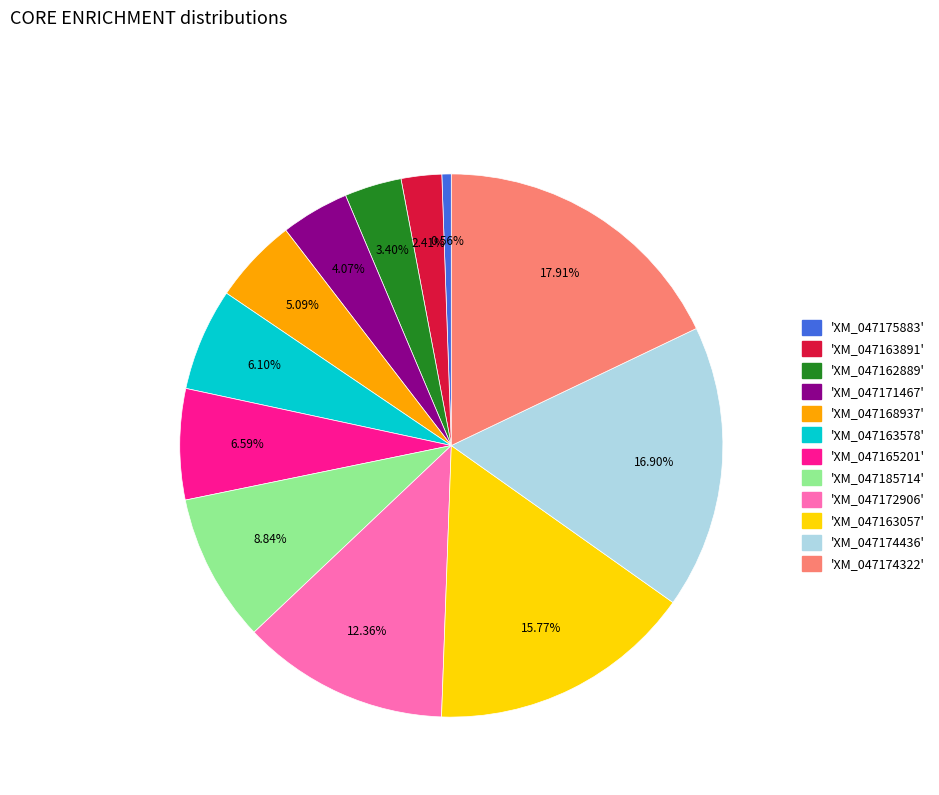

Is there any slice that represents more than half of the pie?

No